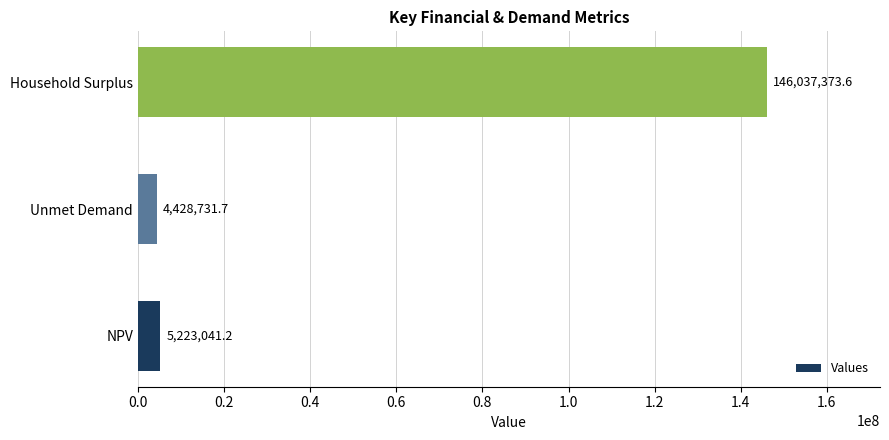

List the labels in order of value, largest first.

Household Surplus, NPV, Unmet Demand